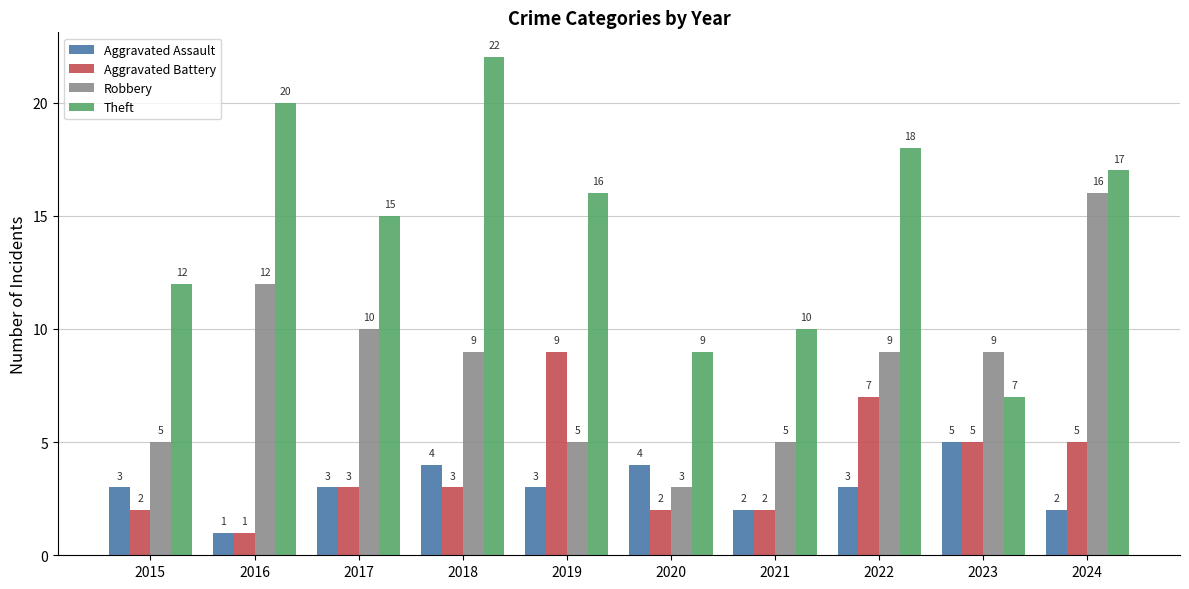

List the series in order of their peak value, lowest first.

Aggravated Assault, Aggravated Battery, Robbery, Theft